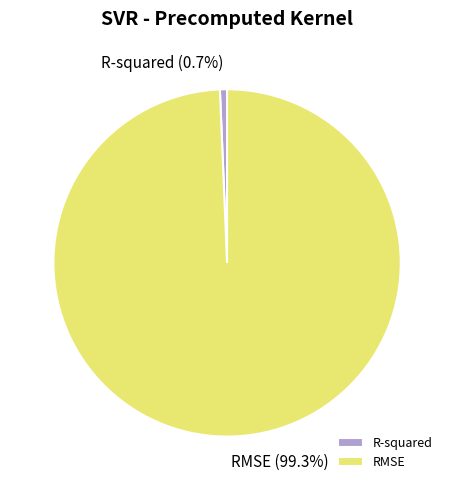

The RMSE slice represents 99% of the pie. True or false?

True